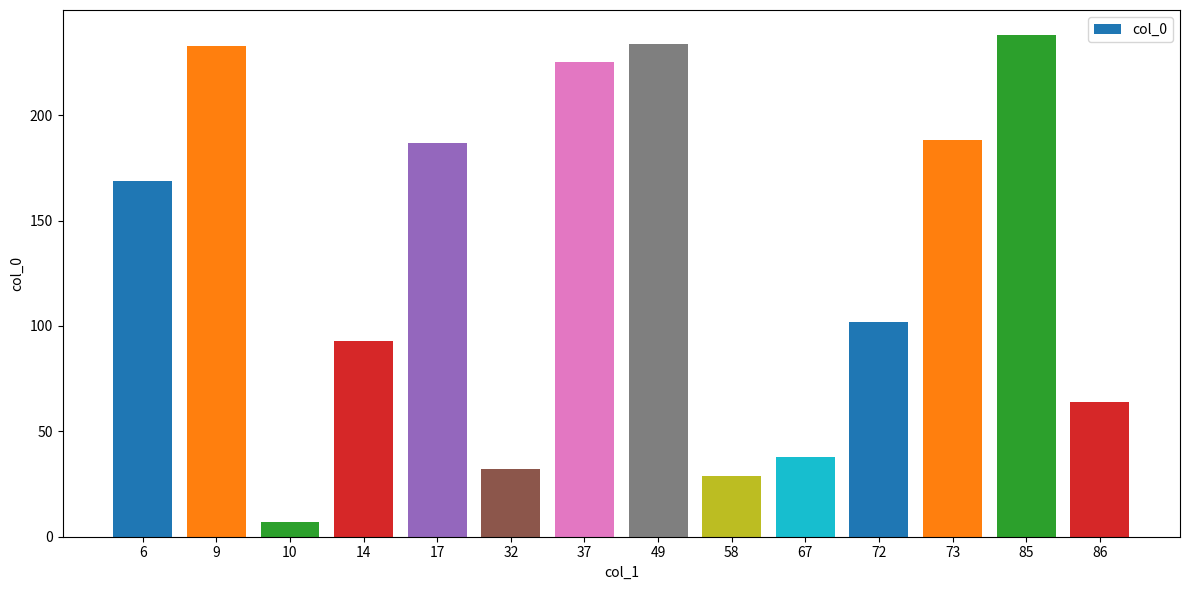

Reading left to right, list all the values displayed in this chart.

169	233	7	93	187	32	225	234	29	38	102	188	238	64